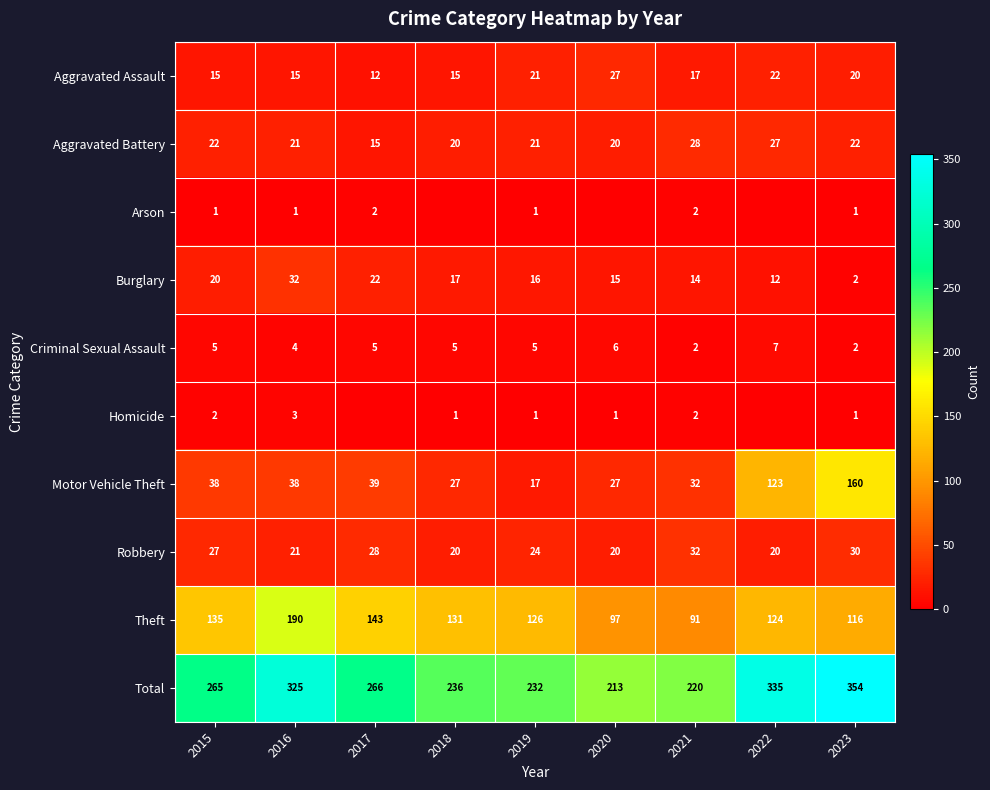

At which category is the sum across all series the highest?

2023